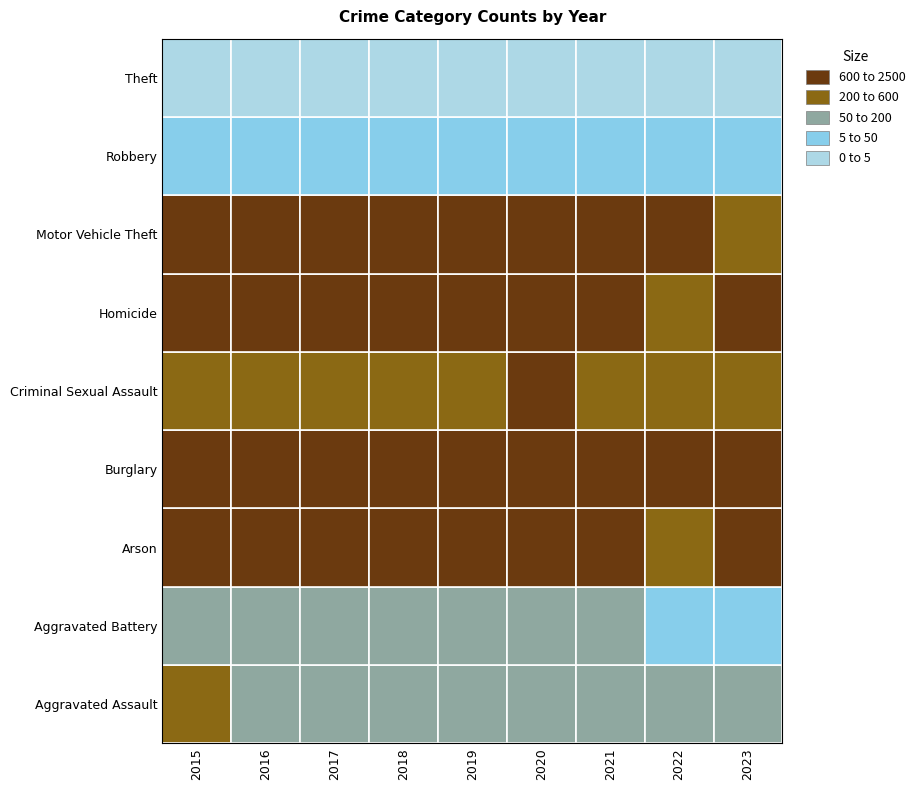

Which has a higher value, 2019 or 2016?

2019